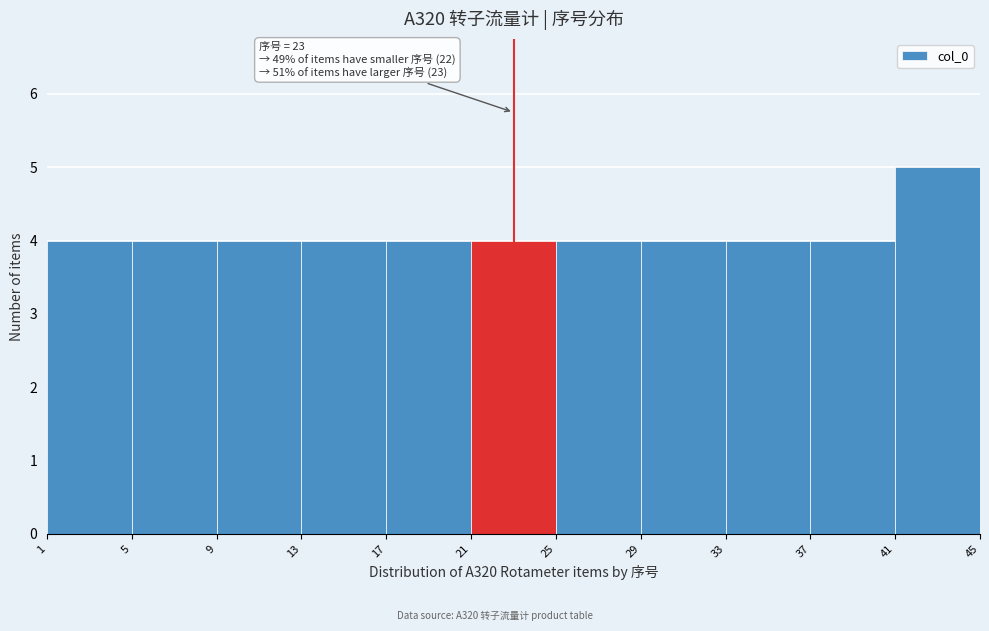

Which range on the x-axis has the tallest bar?

41 to 45